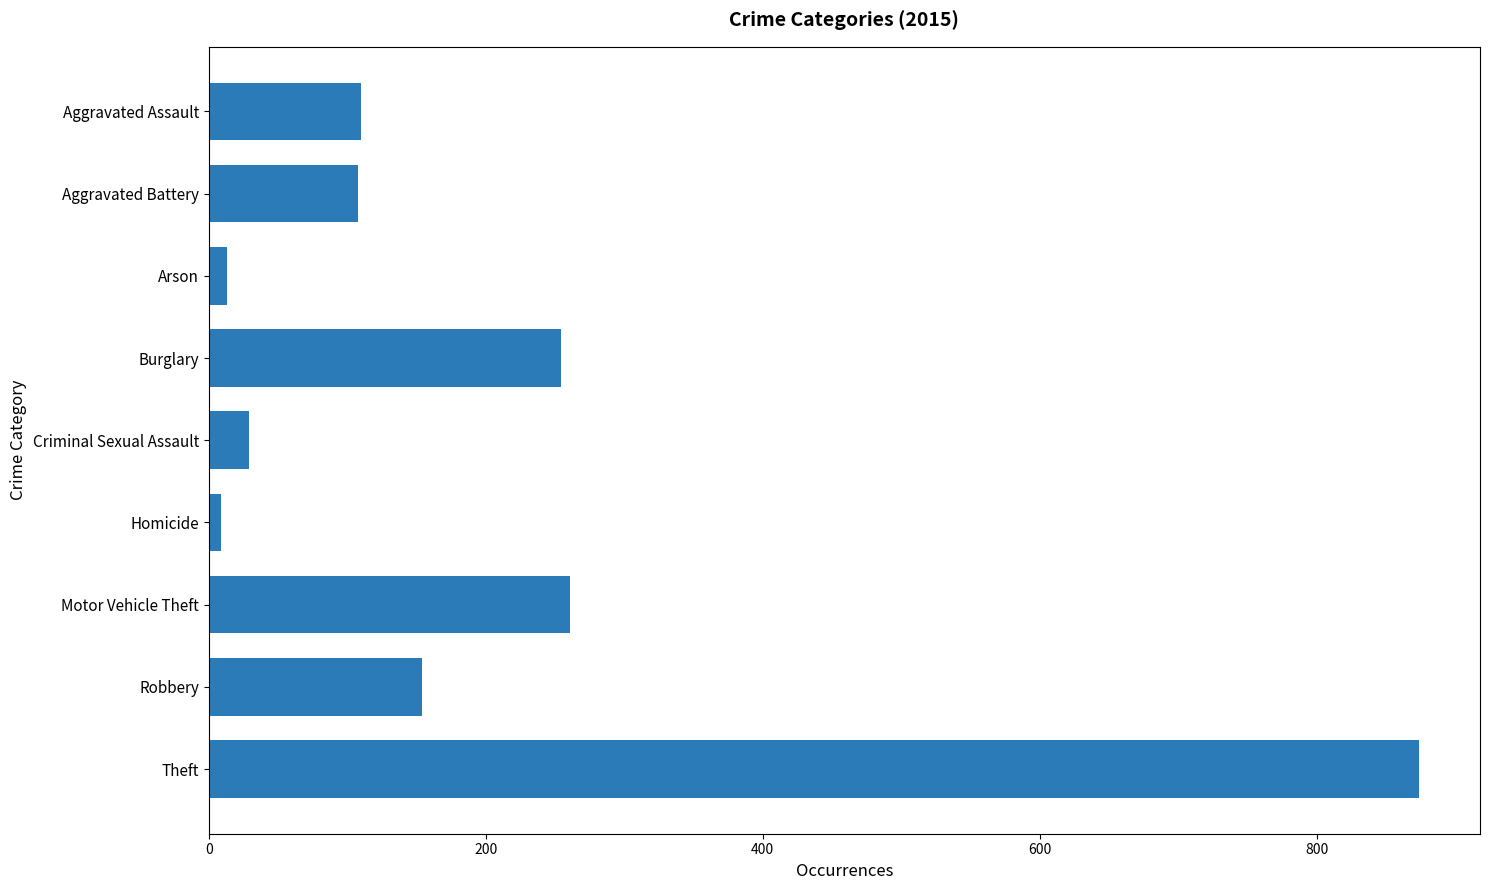

Is it true that the value at Robbery is 154?

True